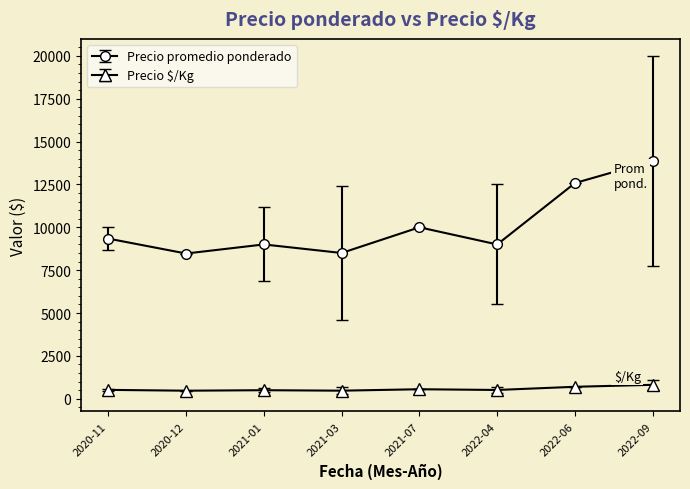

What is the sum of all Precio promedio ponderado values?

80770.7